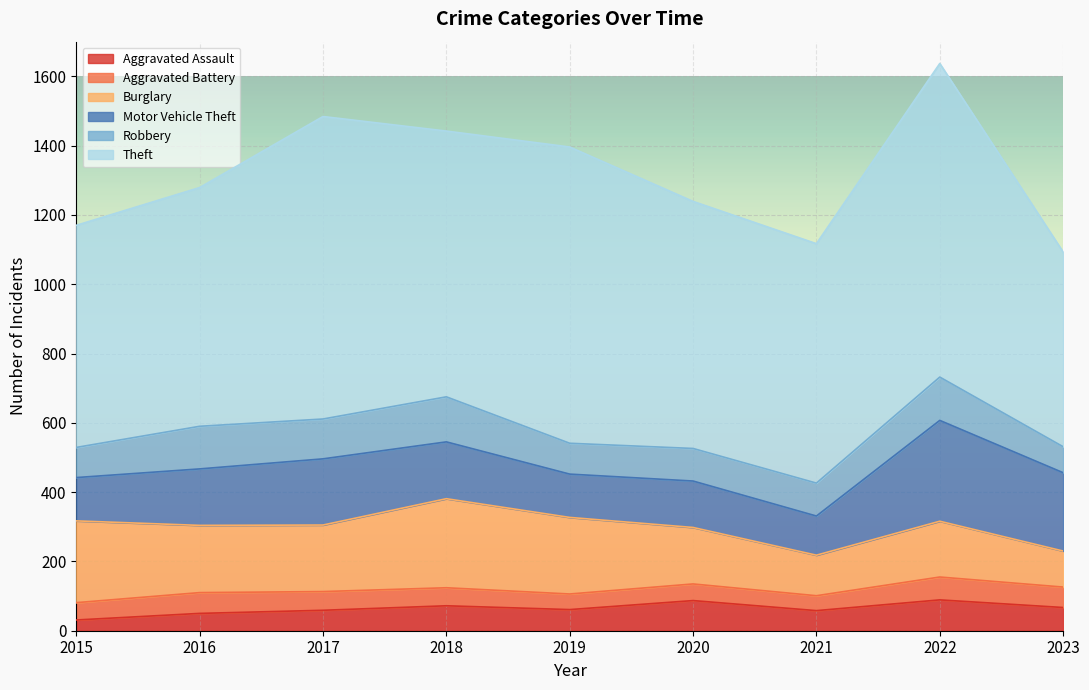

What is the approximate value of Aggravated Assault at 2022?

89